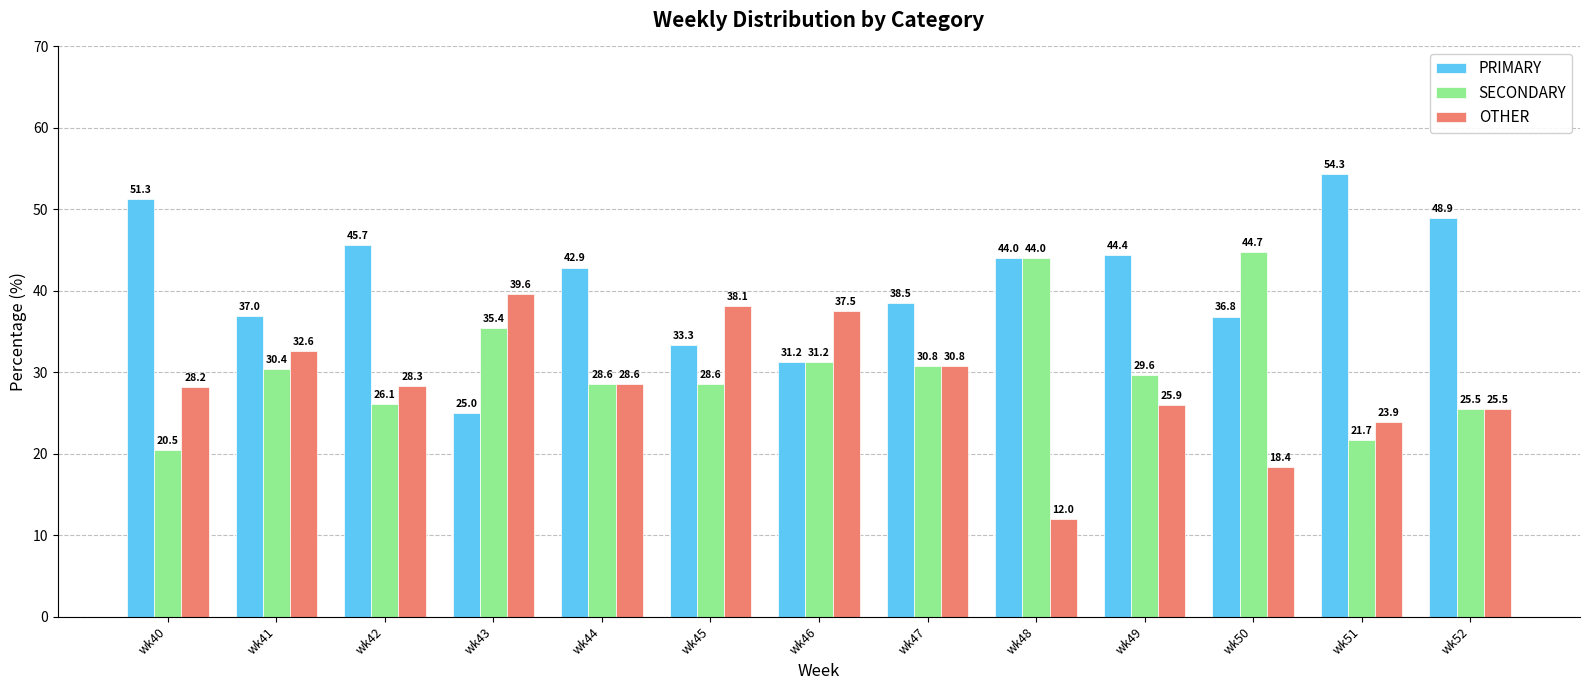

List the labels in order of PRIMARY value, largest first.

wk51, wk40, wk52, wk42, wk49, wk48, wk44, wk47, wk41, wk50, wk45, wk46, wk43